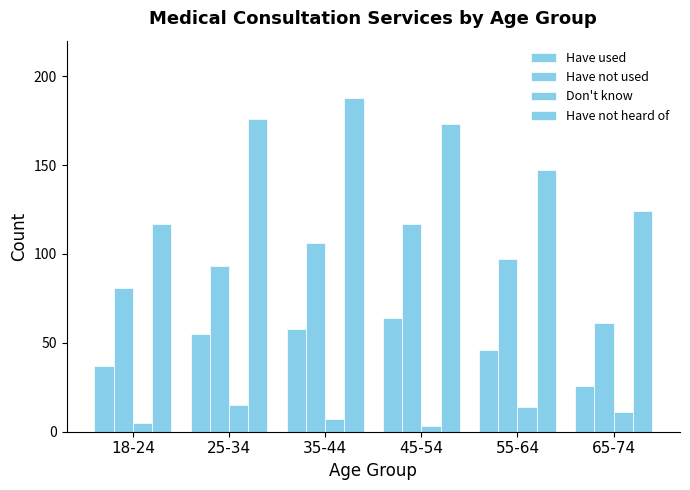

How many bars are there in each group?

4